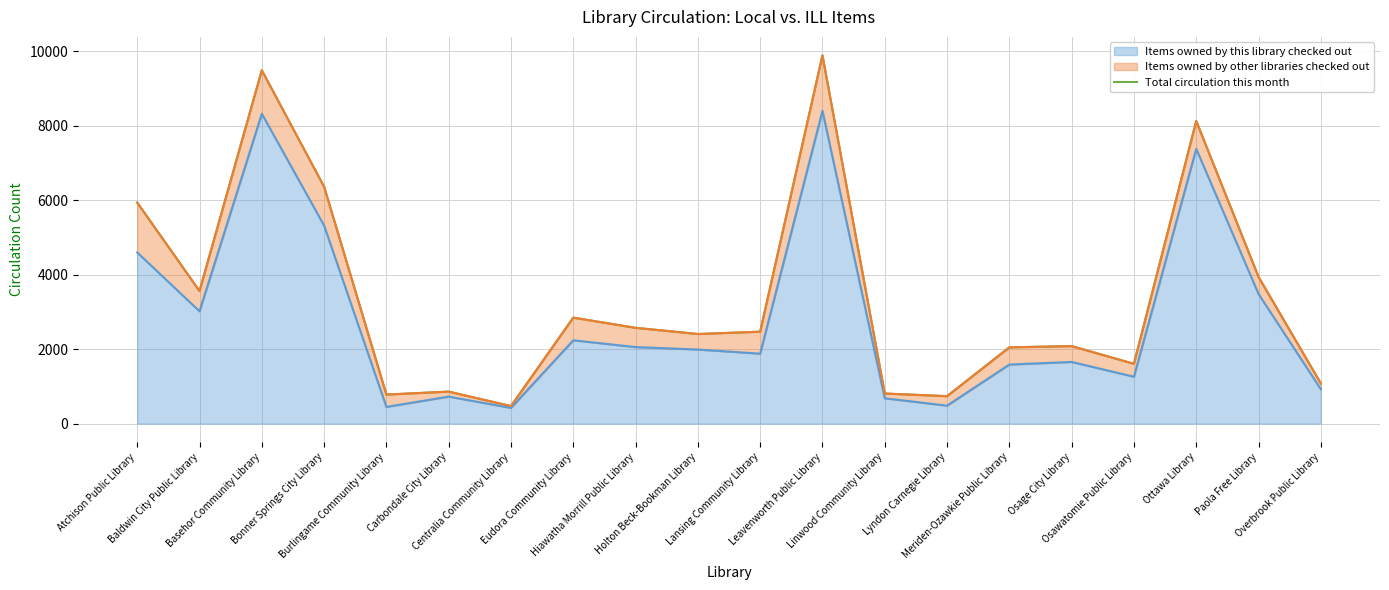

Read the value at Centralia Community Library.

470